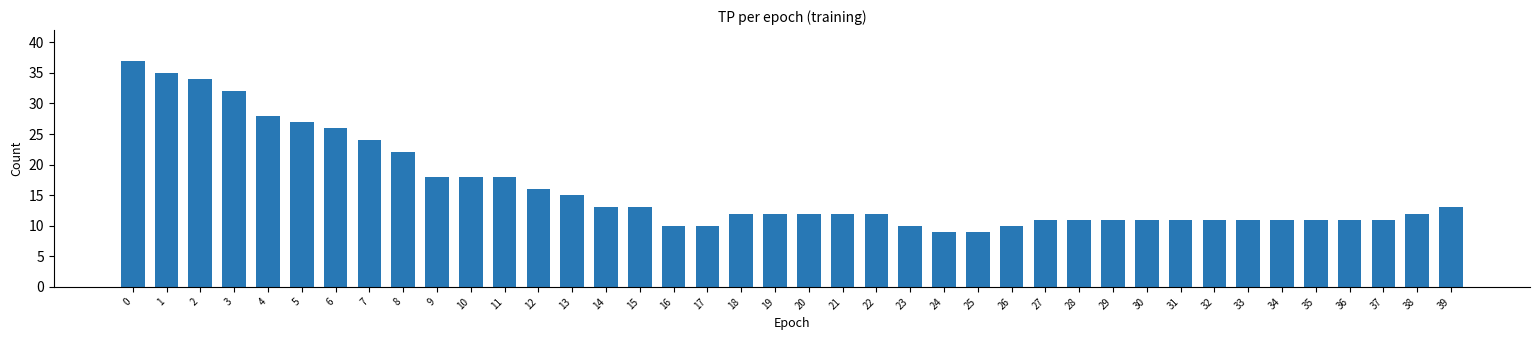

Count the number of data series in this chart.

1